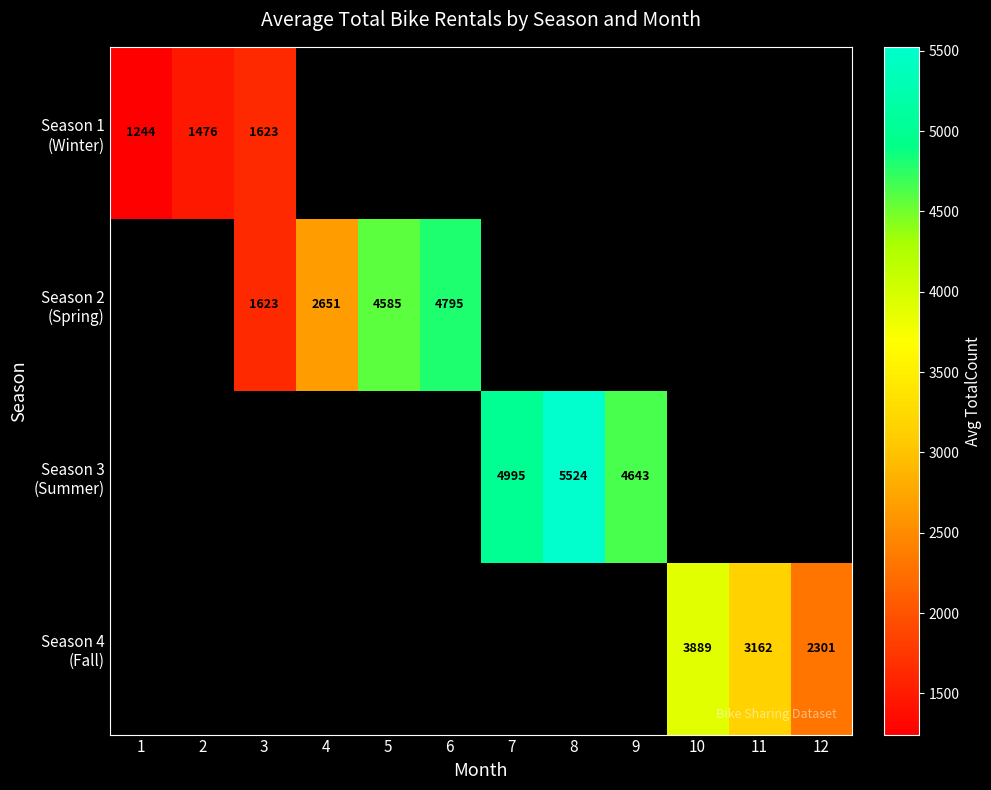

True or false: Season 2 (Spring) has a value of 807.4 at 4.

False